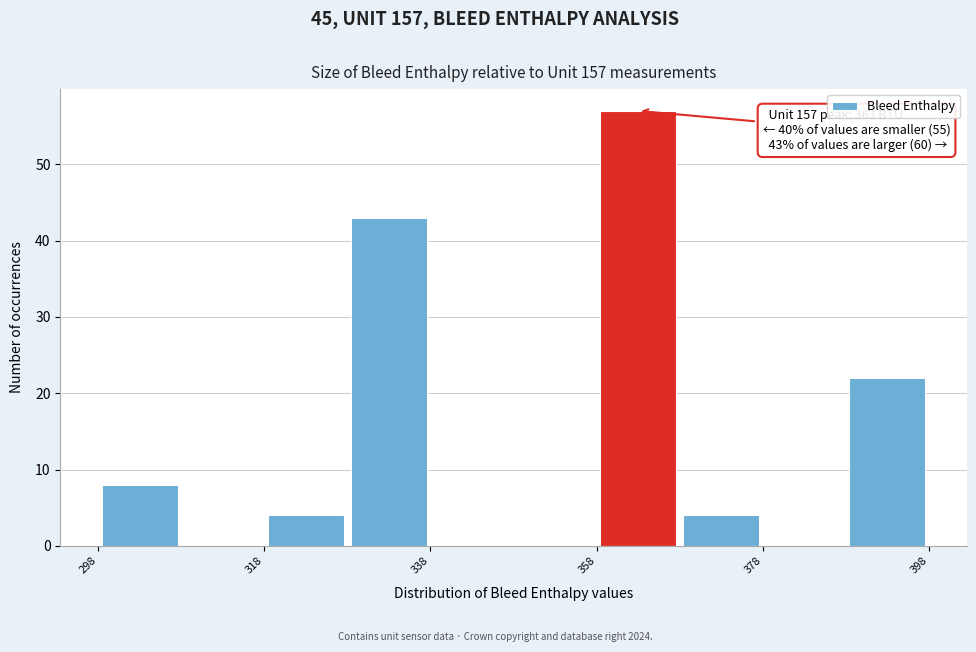

Over which range of the x-axis is the bar tallest?

358 to 368